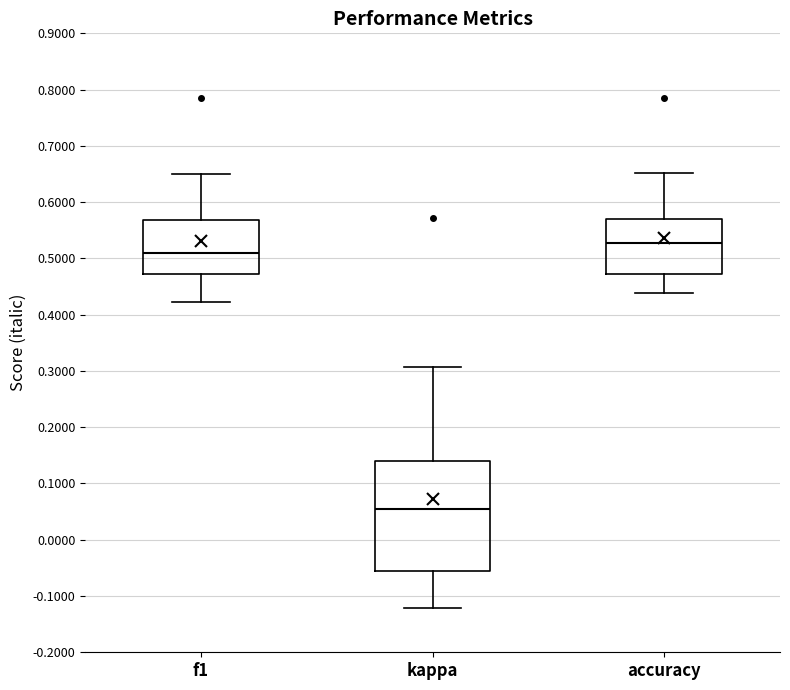

Reading left to right, transcribe this box plot: for each box, give where its median line is, the range the box spans, and where its two whiskers end, as read against the y-axis. The values are not printed on the chart, so give them approximately, as read against the axis.

f1: median 0.51, box 0.47 to 0.57, whiskers 0.42 to 0.65
kappa: median 0.06, box -0.06 to 0.14, whiskers -0.12 to 0.31
accuracy: median 0.53, box 0.47 to 0.57, whiskers 0.44 to 0.65